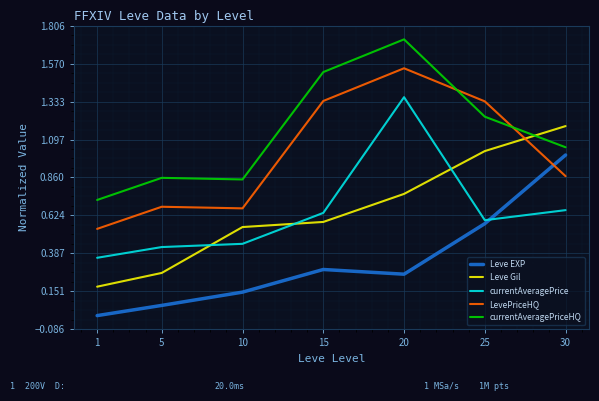

How many series are shown in this chart?

5